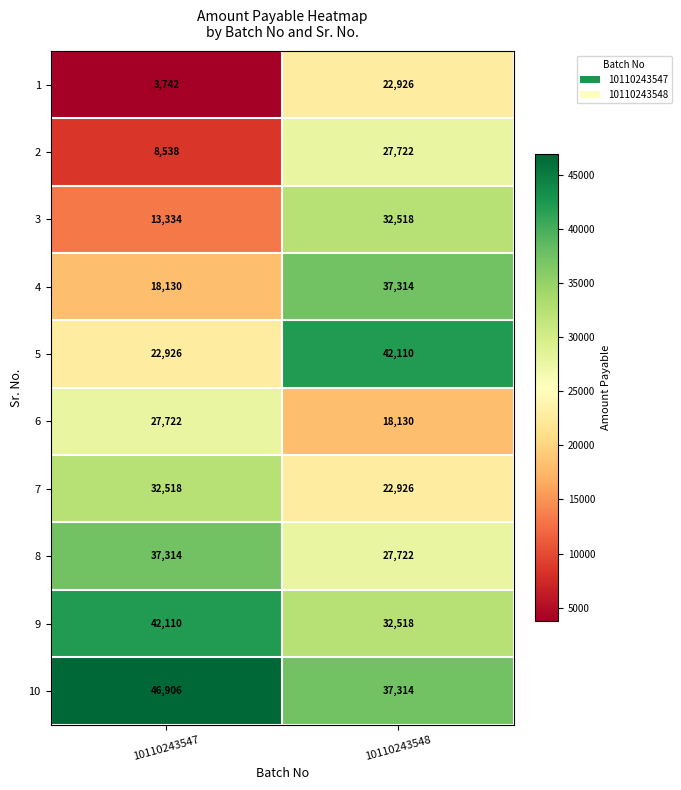

Reading right to left, extract all data points from this chart.

1: 22926	3742
2: 27722	8538
3: 32518	13334
4: 37314	18130
5: 42110	22926
6: 18130	27722
7: 22926	32518
8: 27722	37314
9: 32518	42110
10: 37314	46906